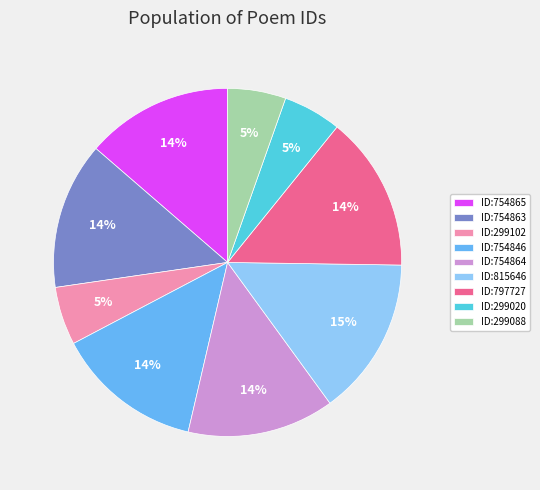

What is the ratio of the value at ID:754863 to the value at ID:754864?

1.0